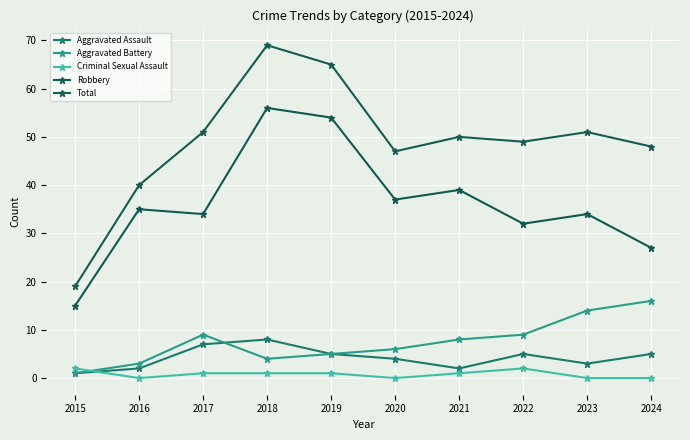

Which series has the largest range (max minus min)?

Total